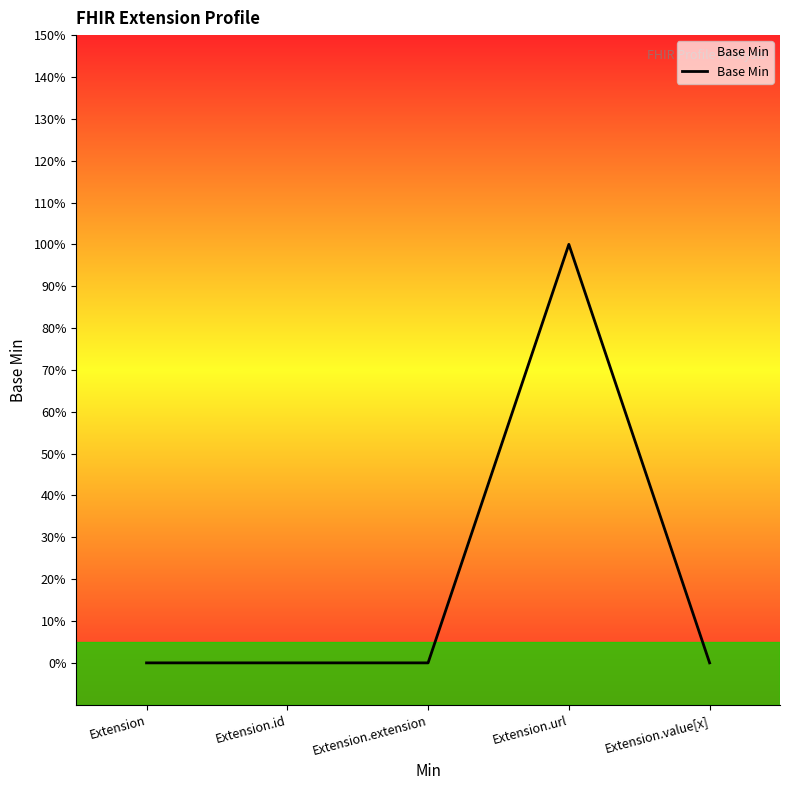

Reading left to right, list all the values displayed in this chart.

0	0	0	1	0